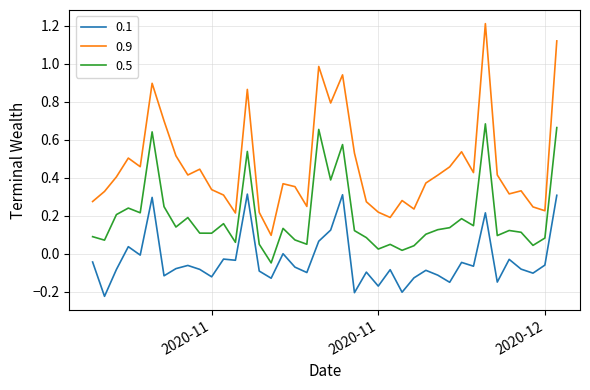

What is the maximum value shown in the chart?

1.2